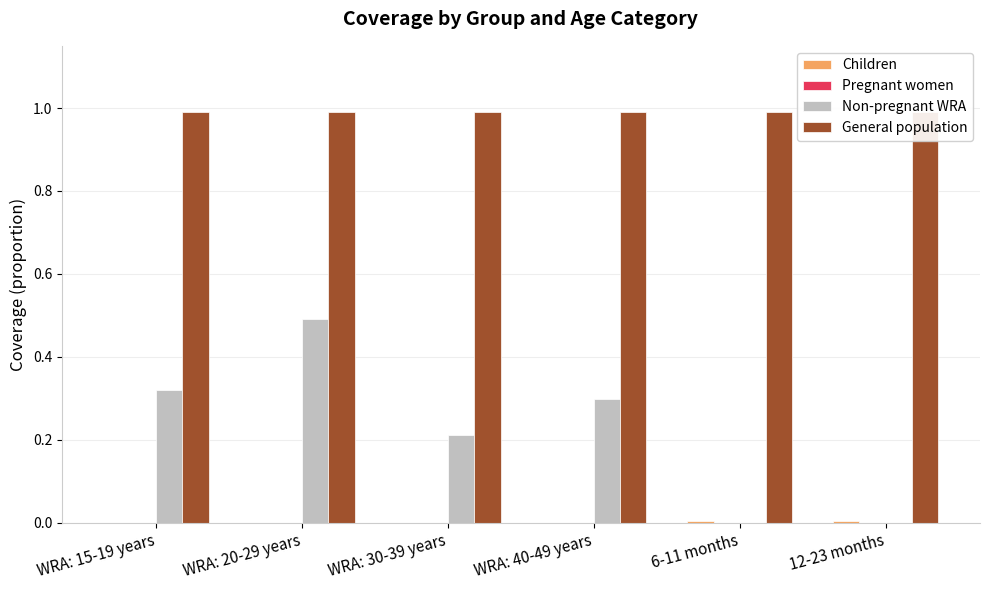

What is the value of the General population bar at the 4th from the left?

1.0